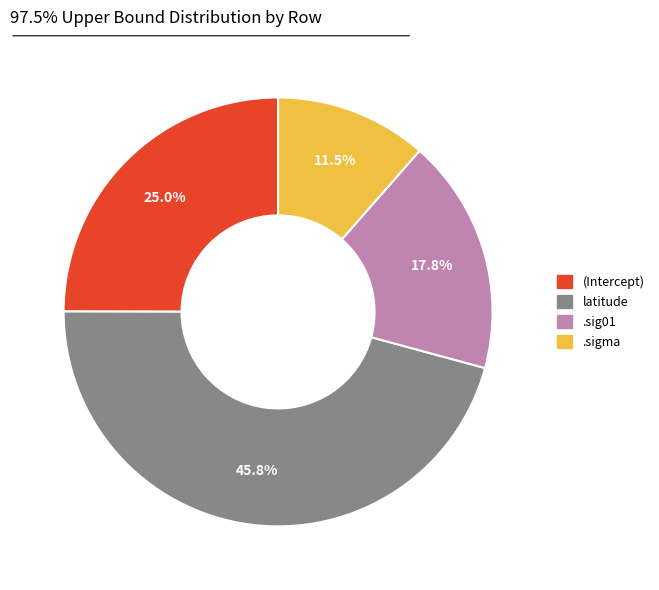

Which has a higher value, .sigma or (Intercept)?

(Intercept)